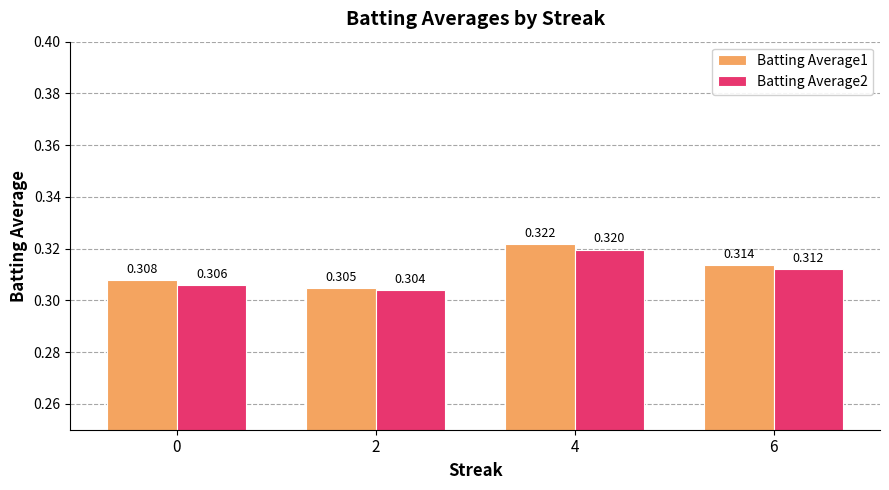

How many bars are there in total?

8